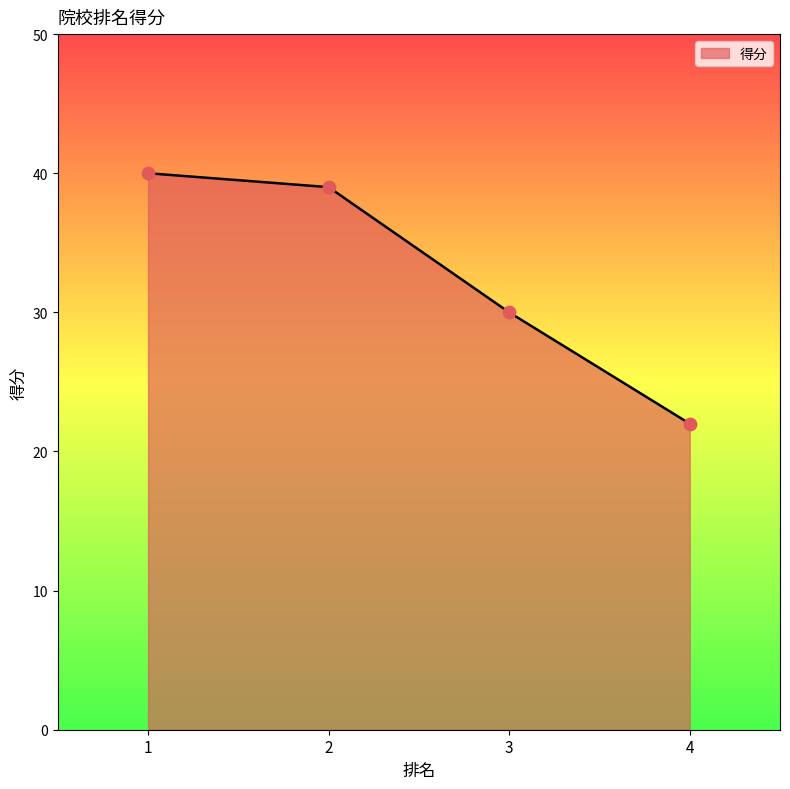

What is the change in value from 2 to 4?

-17